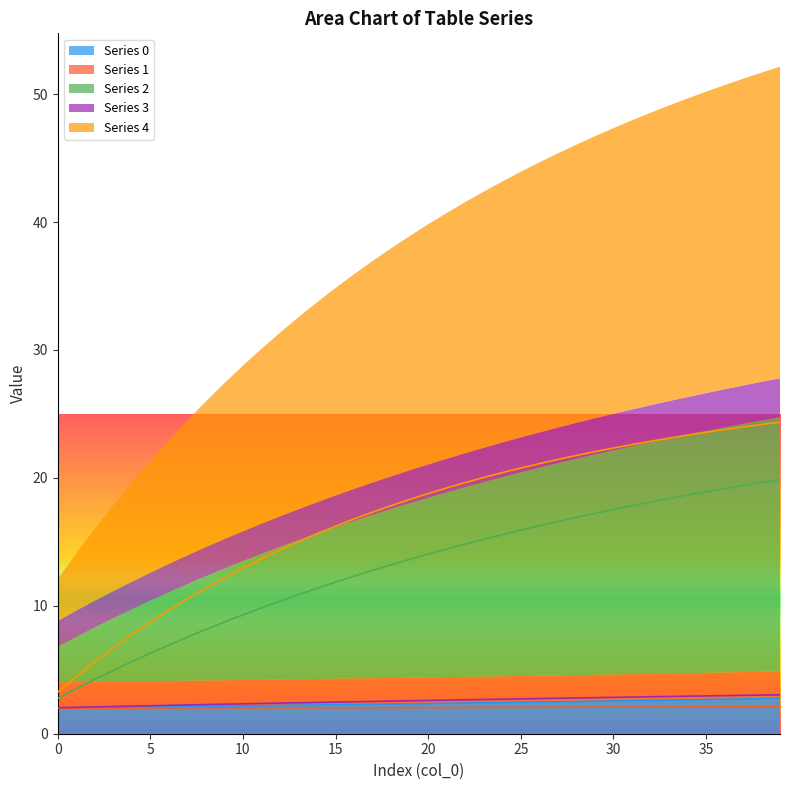

What is the minimum value for Series 0?

2.0